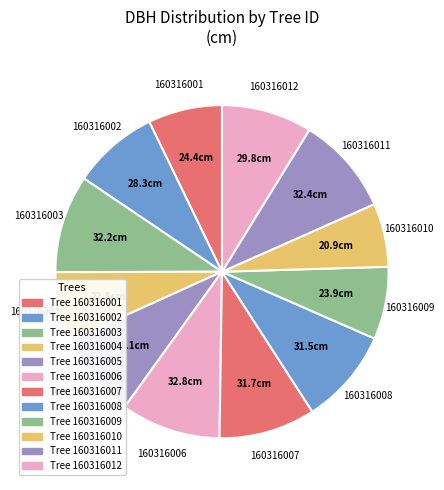

How many slices are in this pie chart?

12